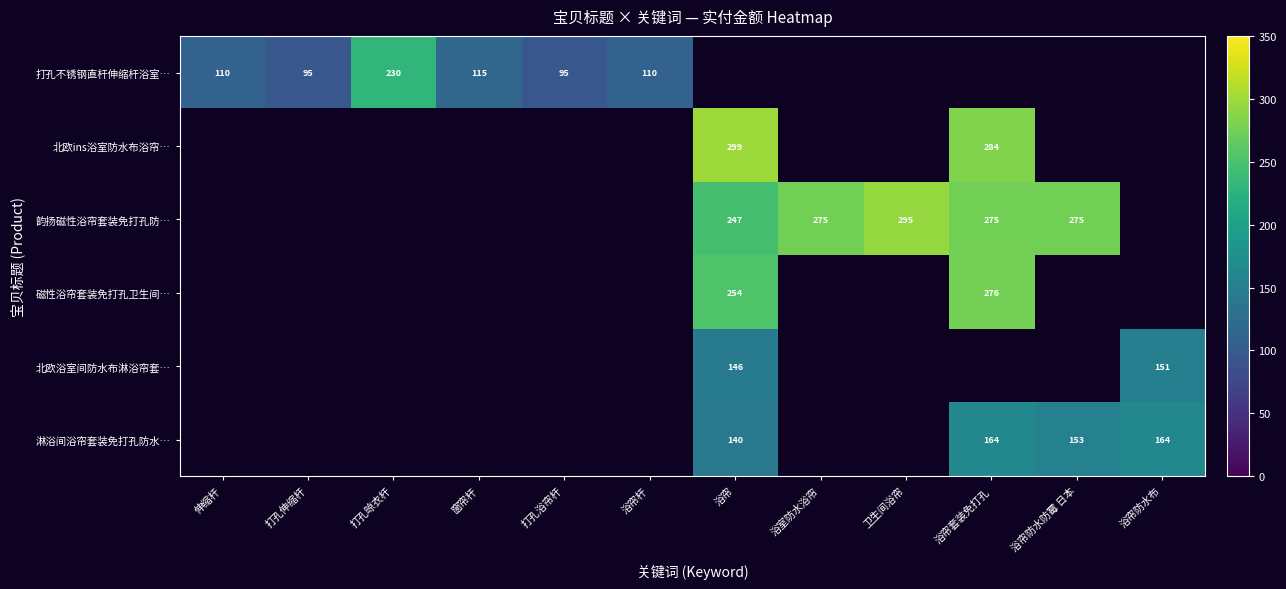

The 韵扬磁性浴帘套装免打孔防… series shows 86 at 浴帘. True or false?

False